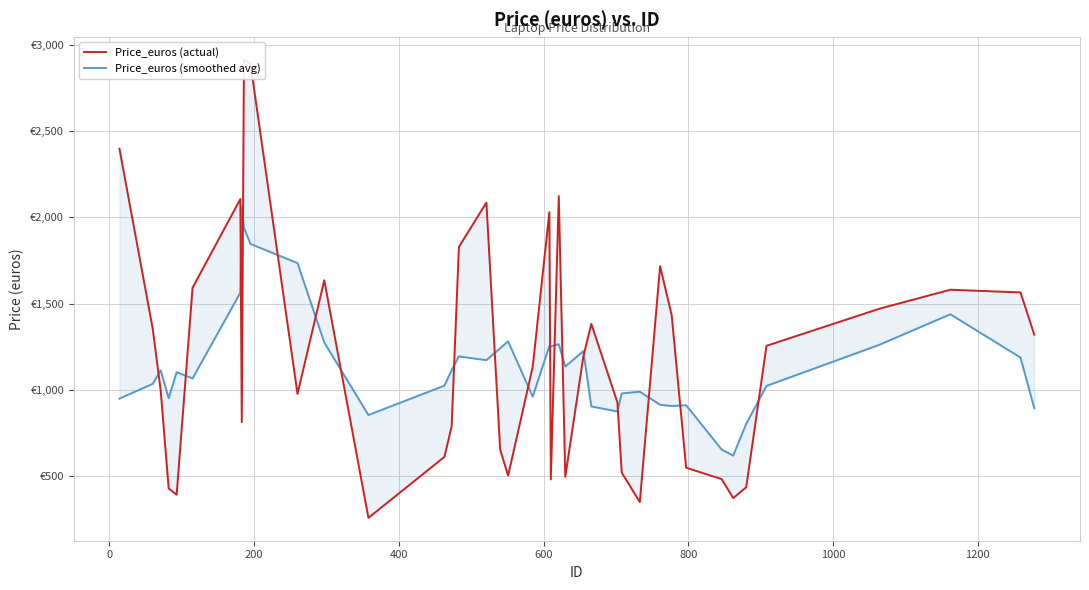

How many intersections are there between Price_euros (actual) and Price_euros (smoothed avg)?

18